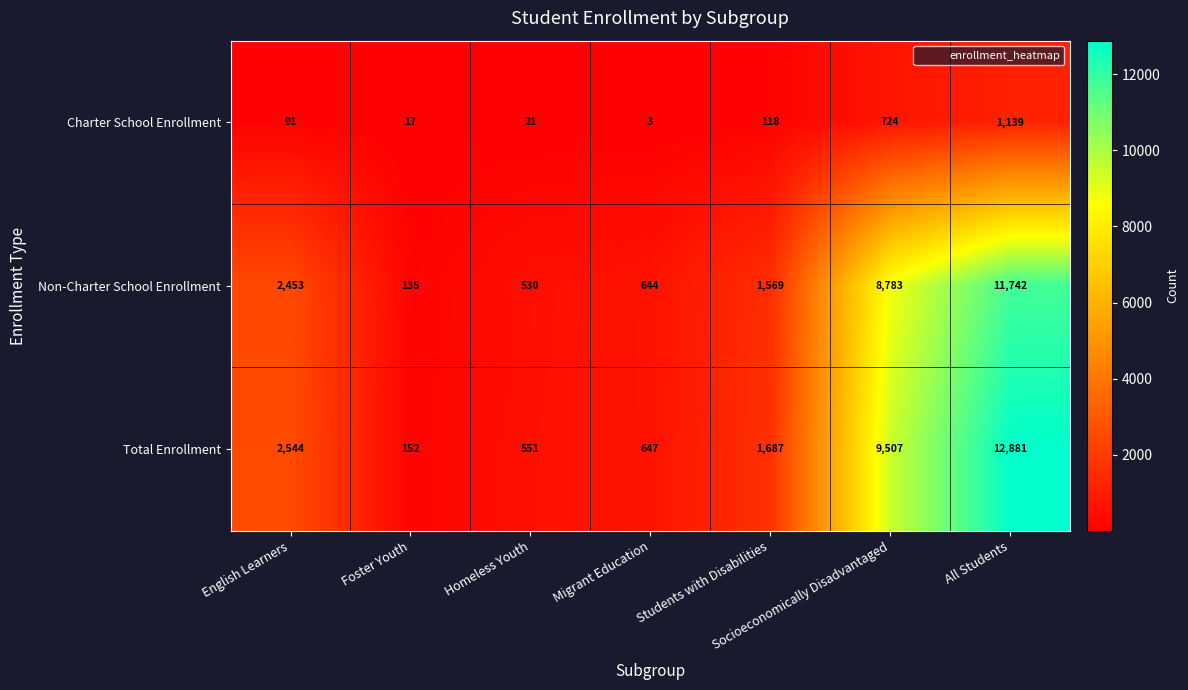

At how many categories does at least one series exceed 3102?

2